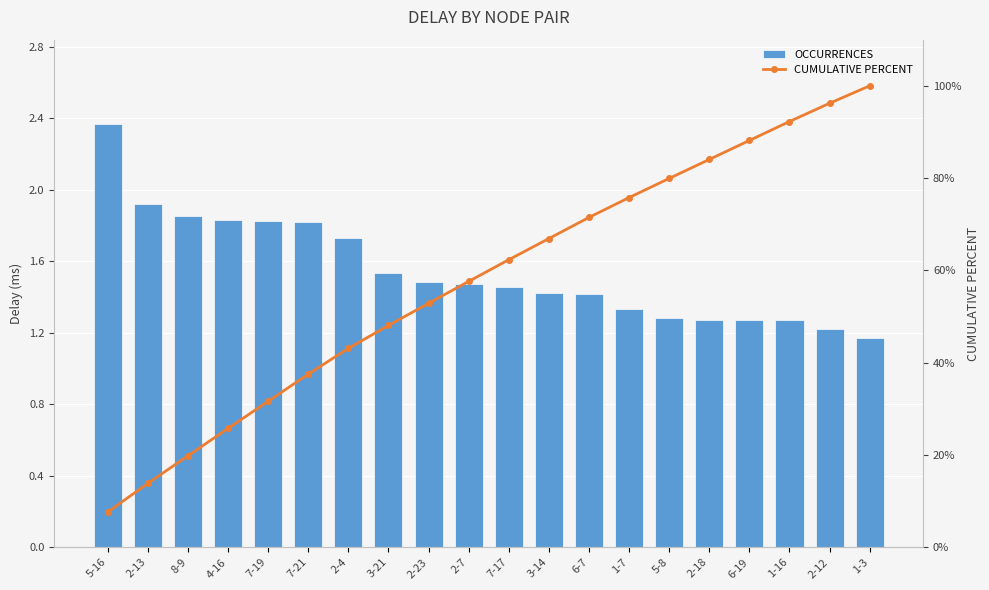

What position from the left is 1-3?

20